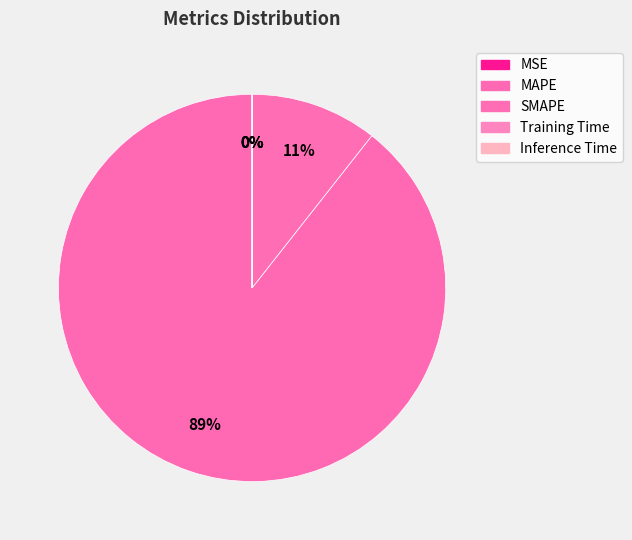

True or false: MAPE accounts for 89% of the total.

True